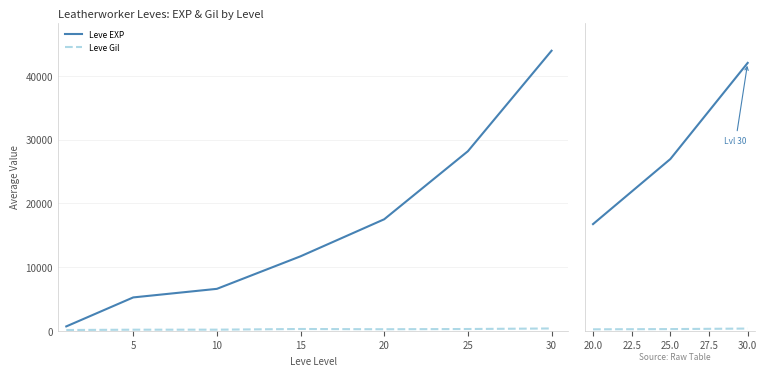

What is the sum of all Leve Gil values?

853